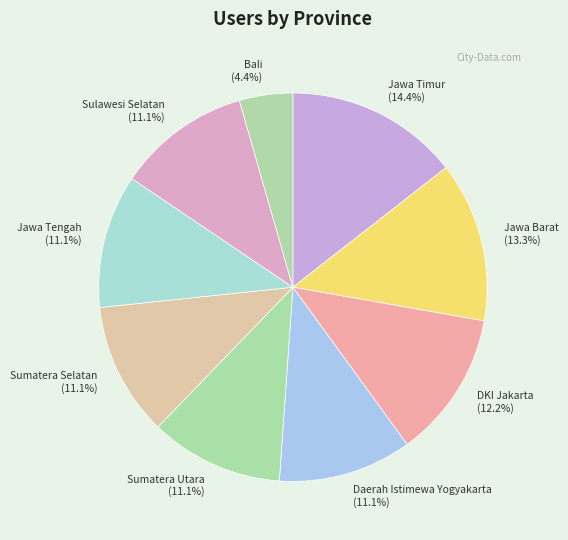

How many segments does this pie chart have?

9